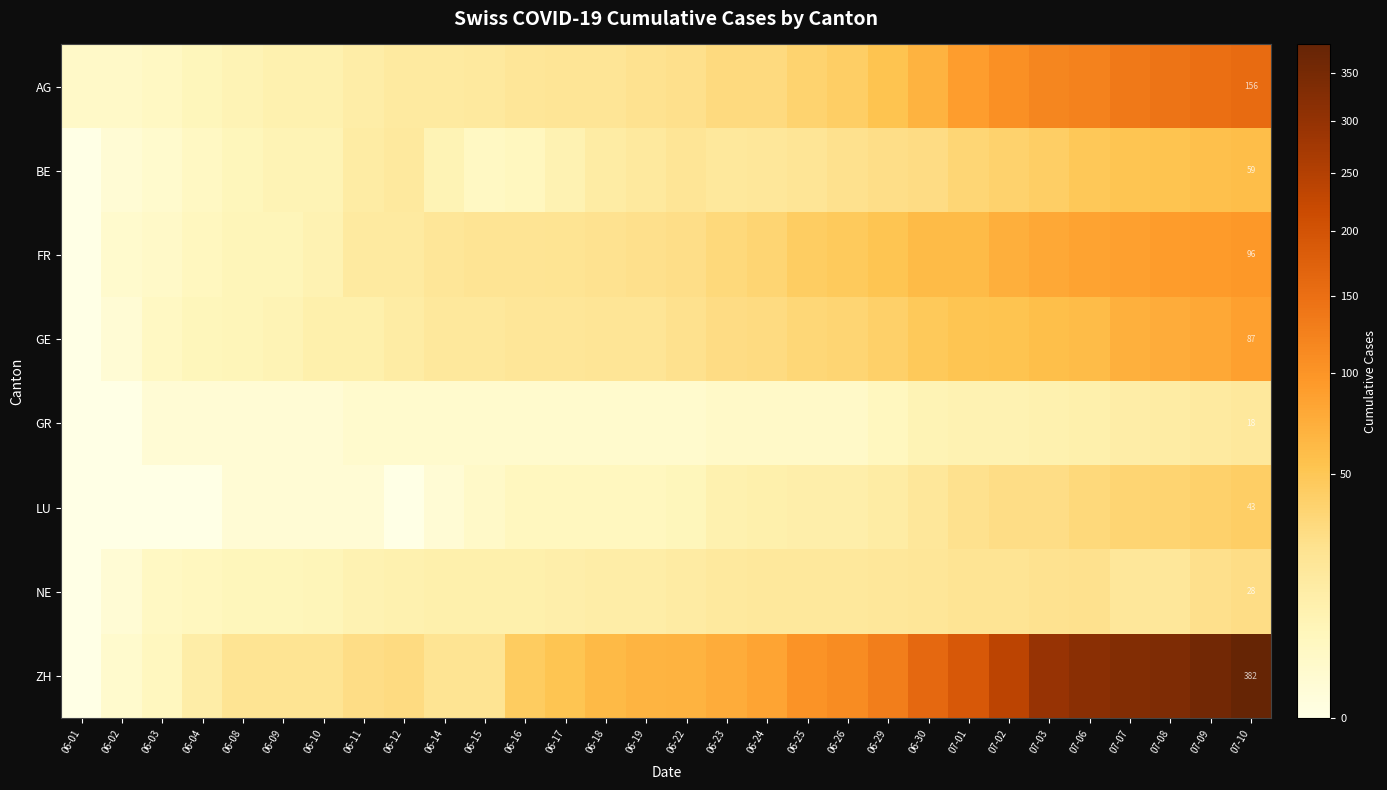

What value does the AG series have at 06-02?

3